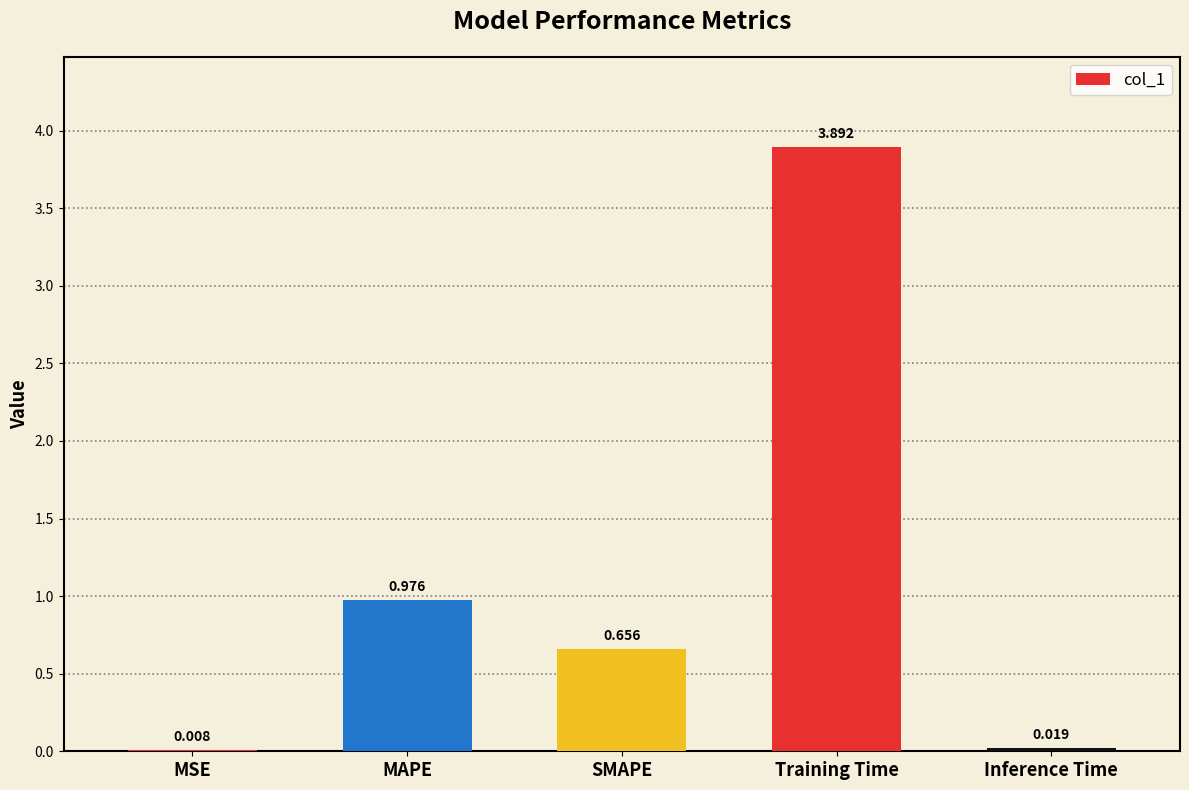

Where is the data nearest to the value 1?

MAPE